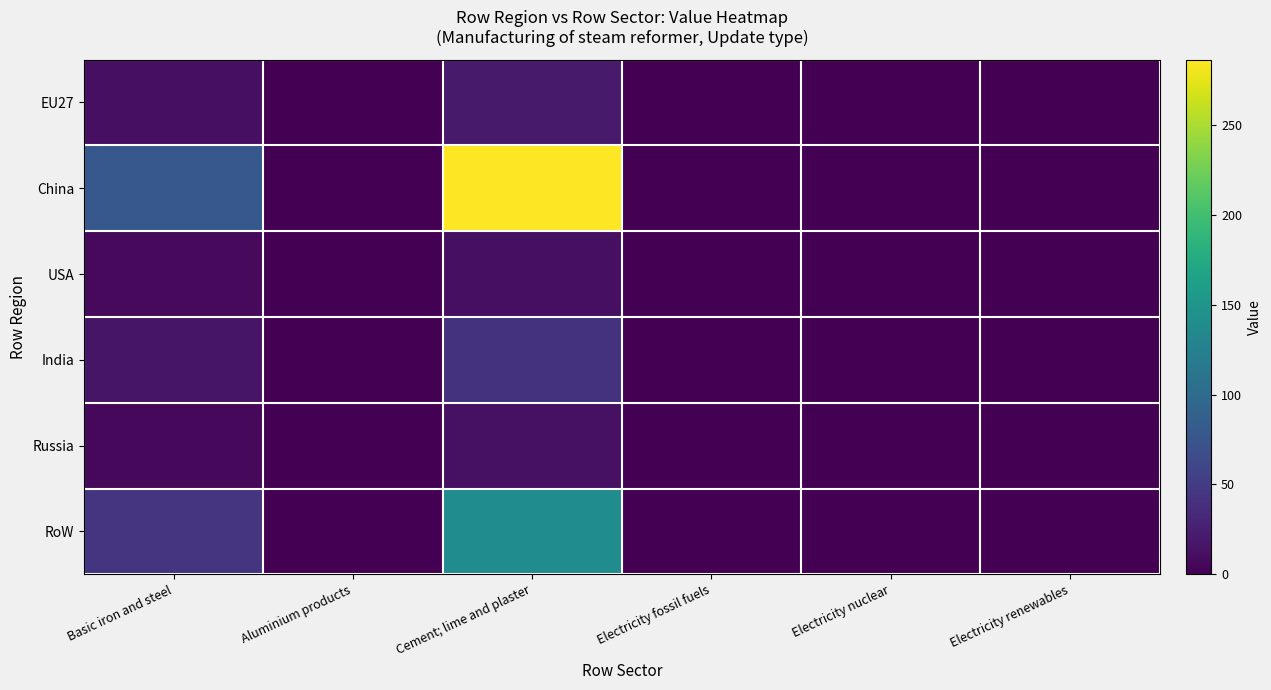

Reading left to right, list all the values displayed in this chart.

EU27: Basic iron and steel=11.8	Aluminium products=0.0	Cement; lime and plaster=21.0	Electricity fossil fuels=0.1	Electricity nuclear=0.3	Electricity renewables=0.9
China: Basic iron and steel=78.9	Aluminium products=0.8	Cement; lime and plaster=286.3	Electricity fossil fuels=0.0	Electricity nuclear=0.0	Electricity renewables=0.0
USA: Basic iron and steel=7.8	Aluminium products=0.0	Cement; lime and plaster=11.3	Electricity fossil fuels=0.0	Electricity nuclear=0.0	Electricity renewables=0.0
India: Basic iron and steel=15.8	Aluminium products=0.1	Cement; lime and plaster=41.5	Electricity fossil fuels=0.0	Electricity nuclear=0.0	Electricity renewables=0.0
Russia: Basic iron and steel=6.6	Aluminium products=0.1	Cement; lime and plaster=13.3	Electricity fossil fuels=0.0	Electricity nuclear=0.0	Electricity renewables=0.0
RoW: Basic iron and steel=44.6	Aluminium products=0.4	Cement; lime and plaster=138.8	Electricity fossil fuels=0.0	Electricity nuclear=0.0	Electricity renewables=0.0